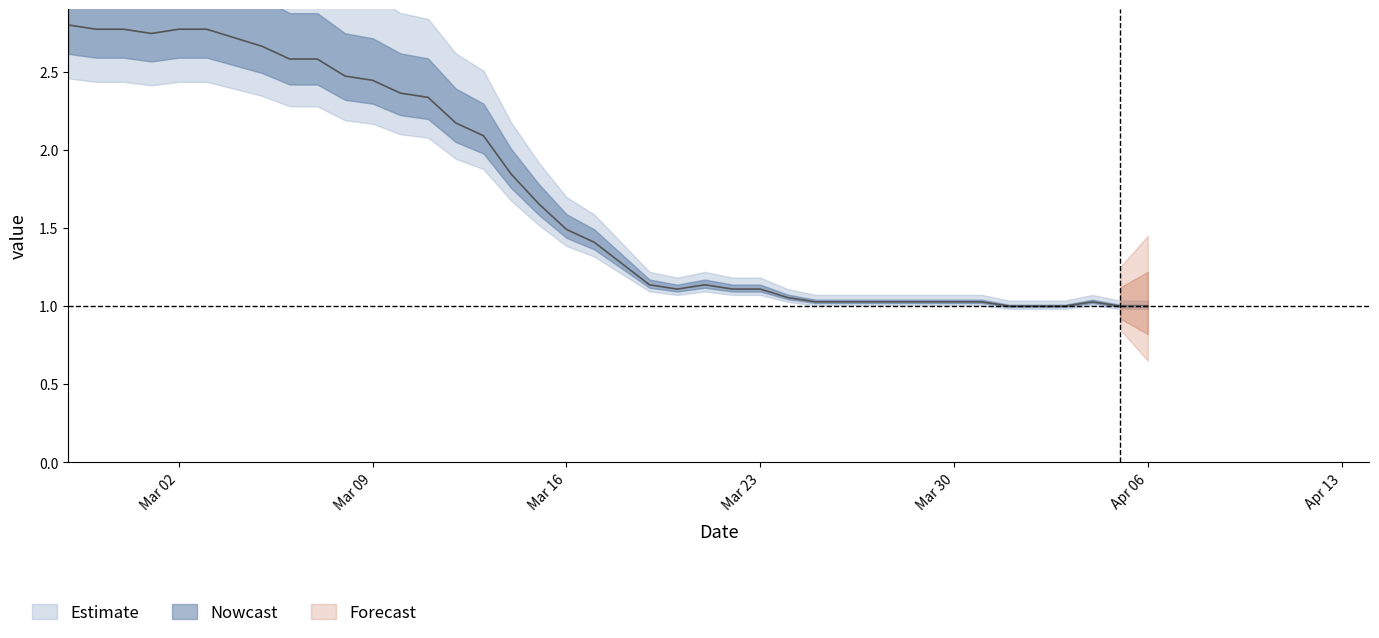

How many interior local peaks (higher than both neighbors) does the data have?

2